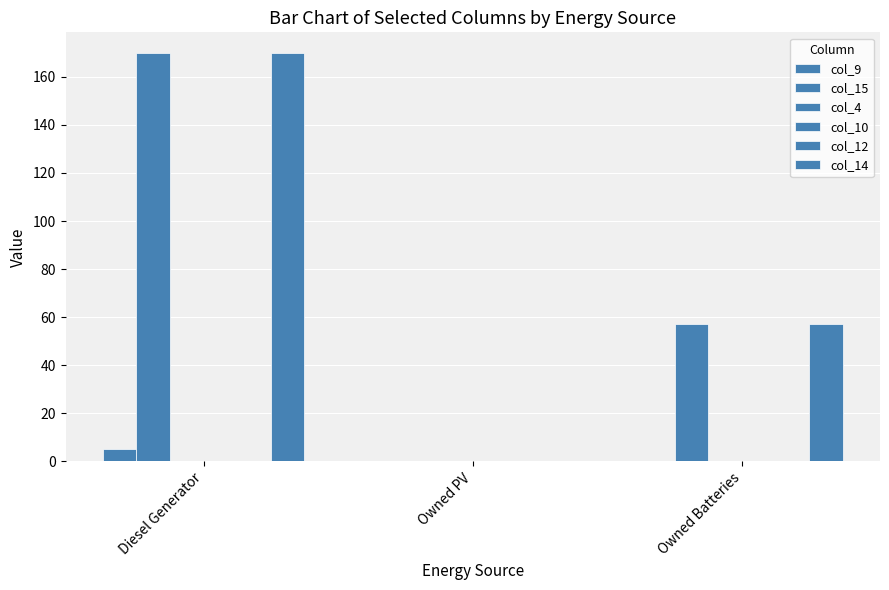

Which series changed the most between Owned PV and Owned Batteries?

col_15